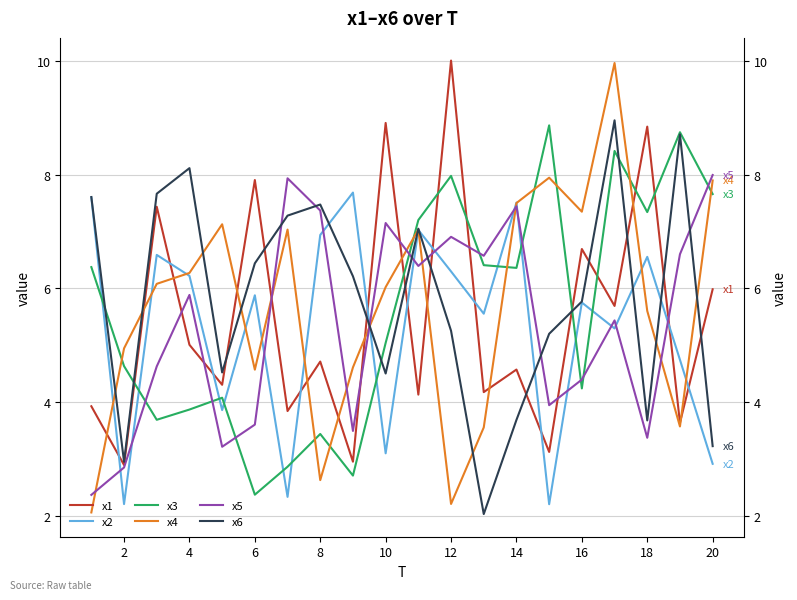

How many values in the x4 series are below 6?

9